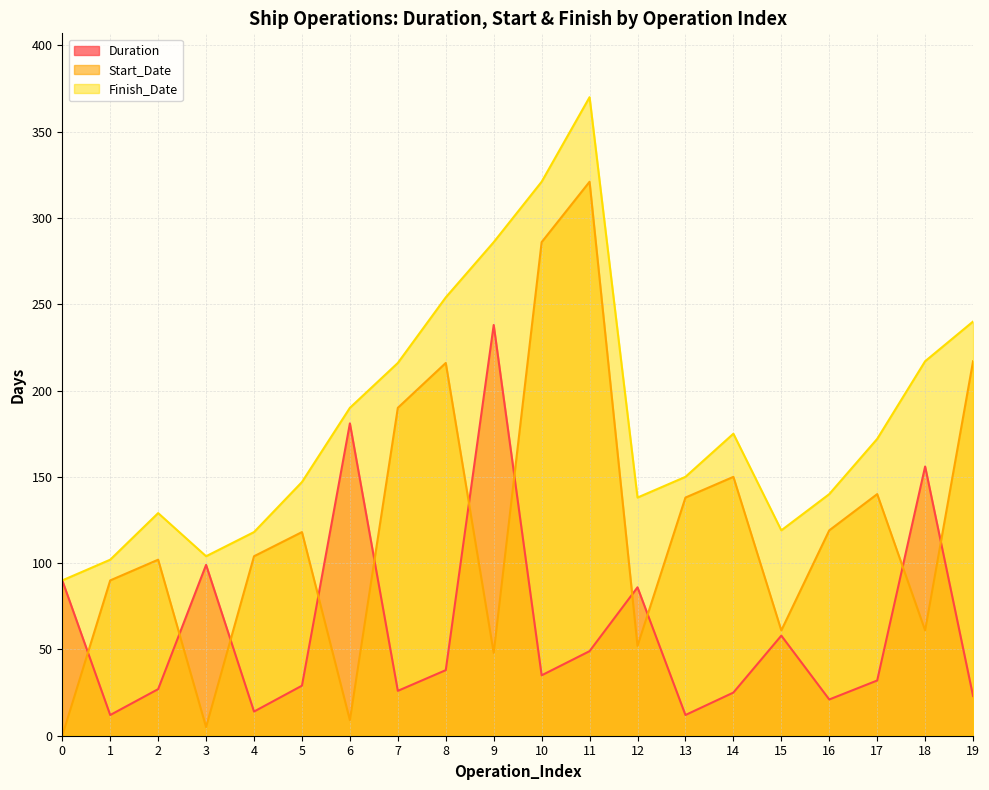

Where is Duration nearest to the value 125?

3